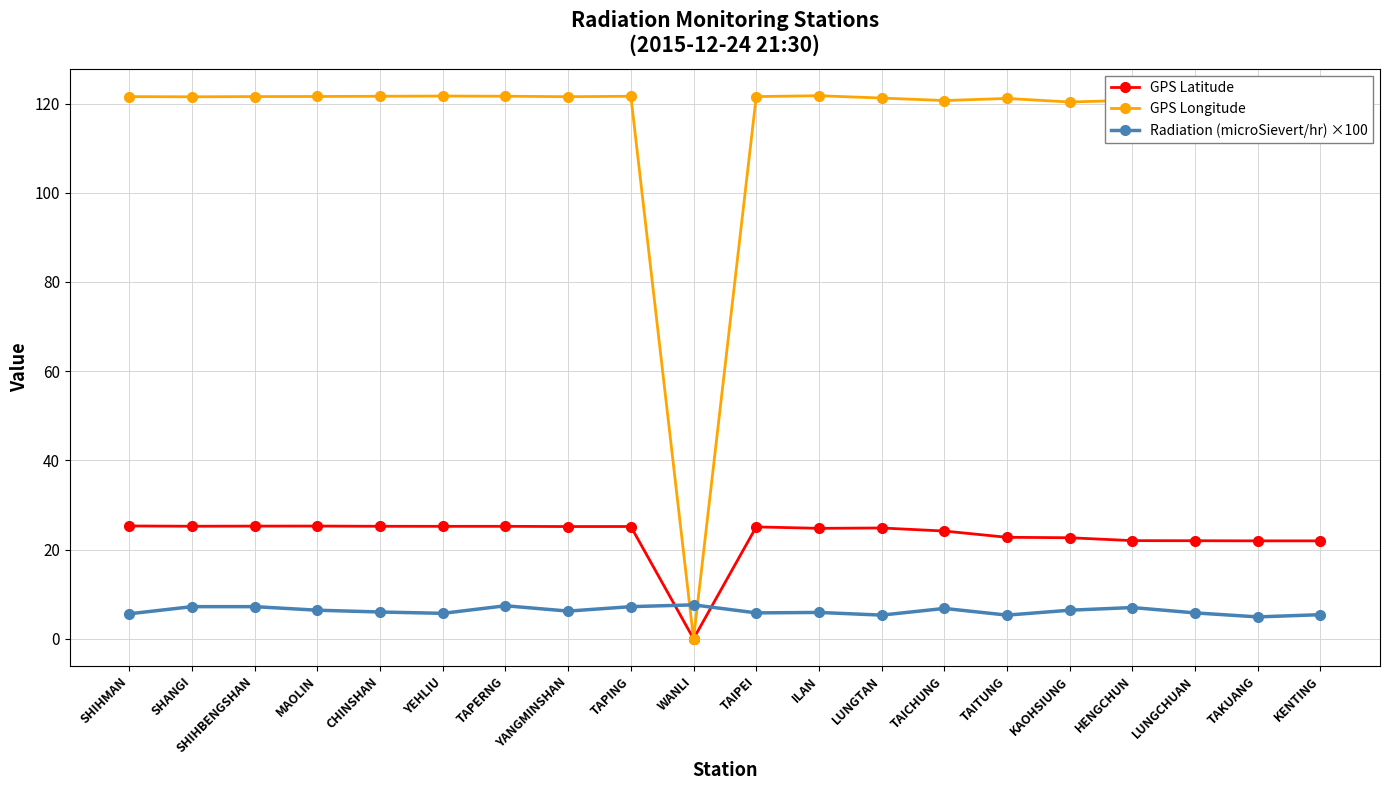

What is the label of the 1st point from the right?

KENTING